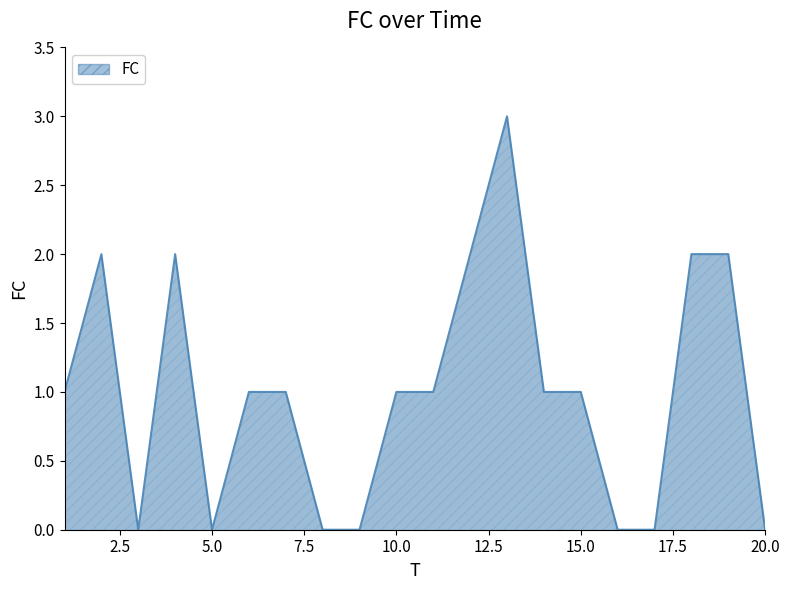

Reading left to right, list all the values displayed in this chart.

1	2	0	2	0	1	1	0	0	1	1	2	3	1	1	0	0	2	2	0